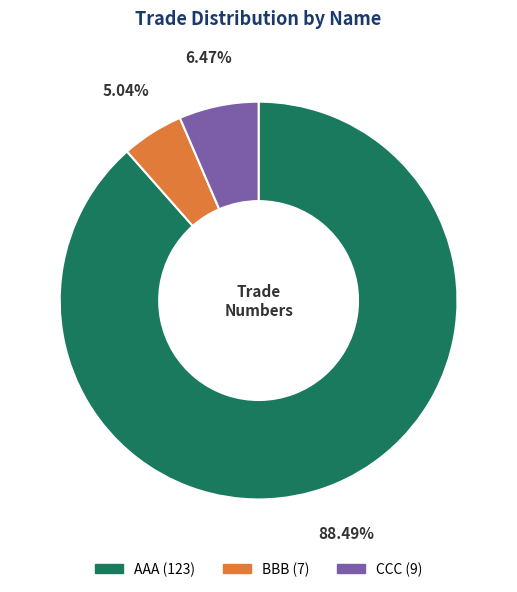

Is it true that BBB is 5% of the pie?

True